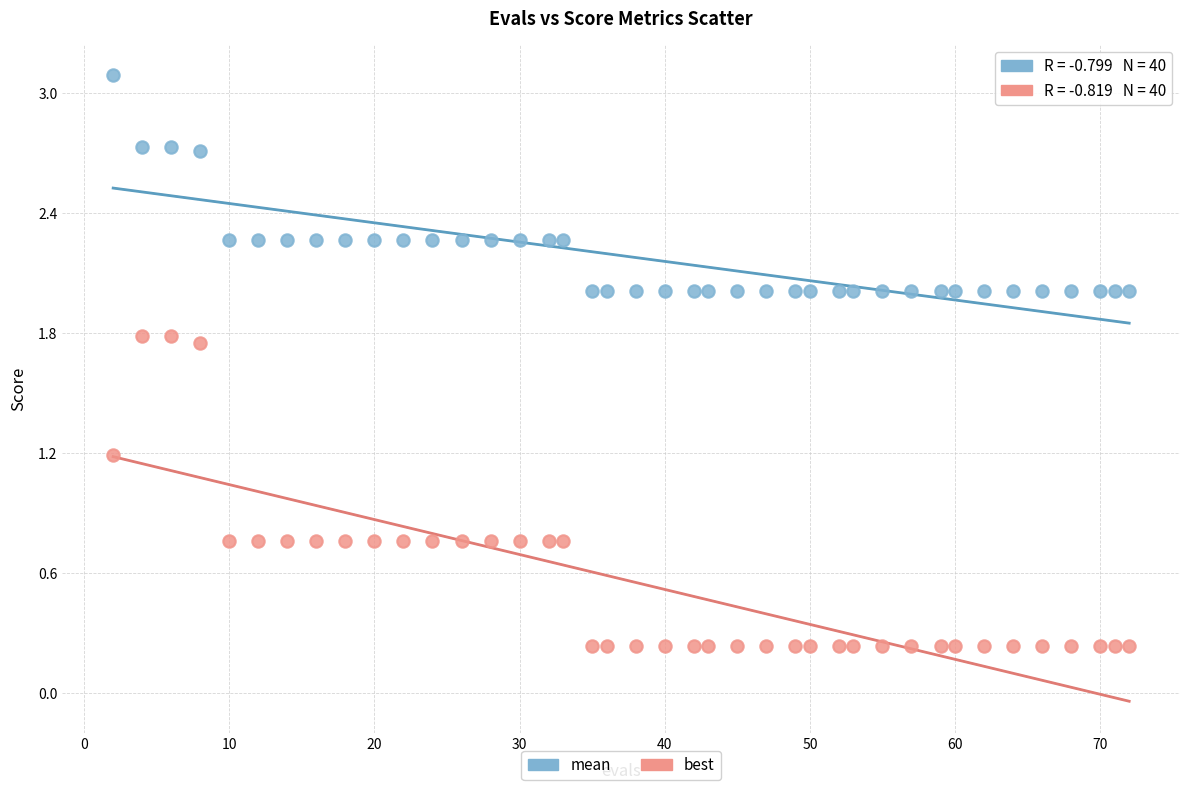

Which series contains the lowest Y value?

best